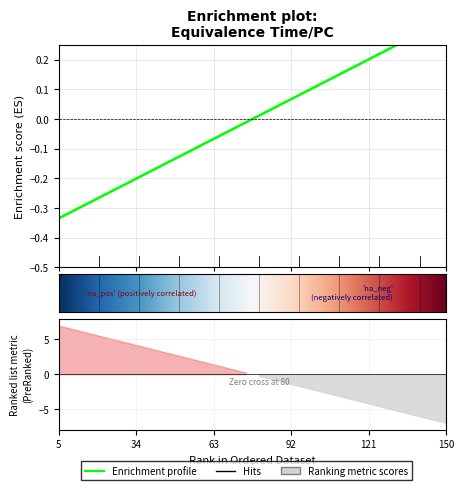

True or false: the data has more than 2 interior local peaks.

False